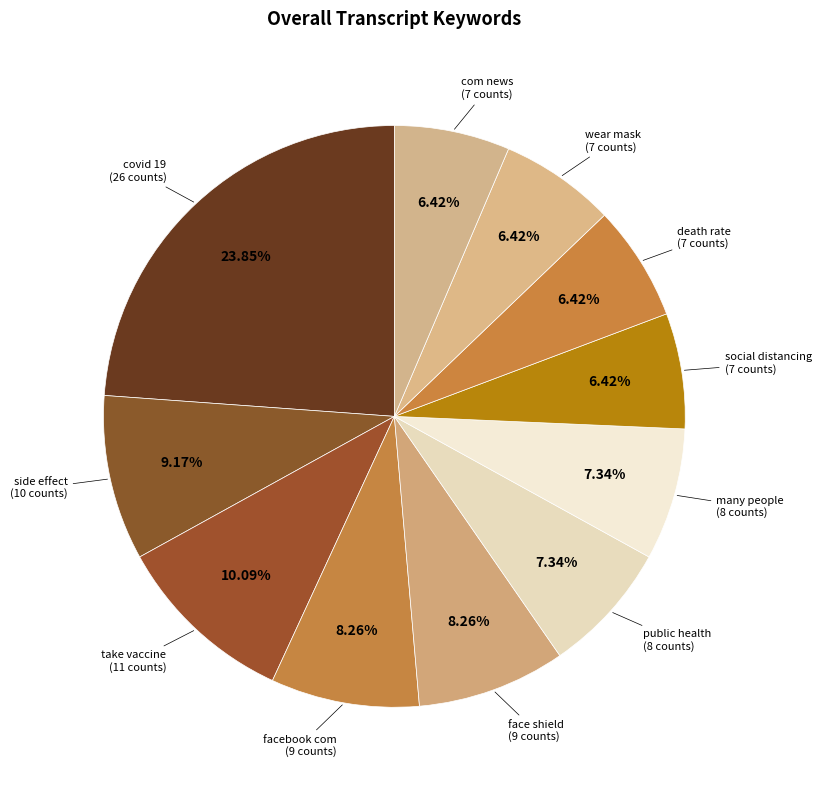

What is the ratio of the value at many people to the value at death rate?

1.1